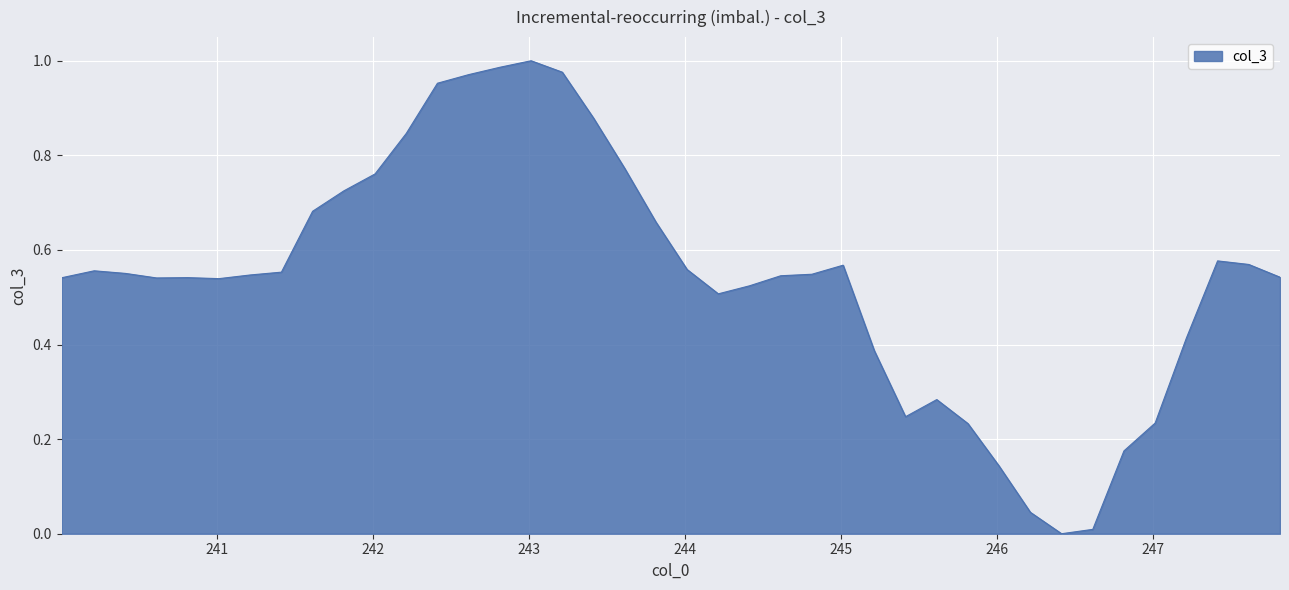

How many lines are shown in the chart?

1